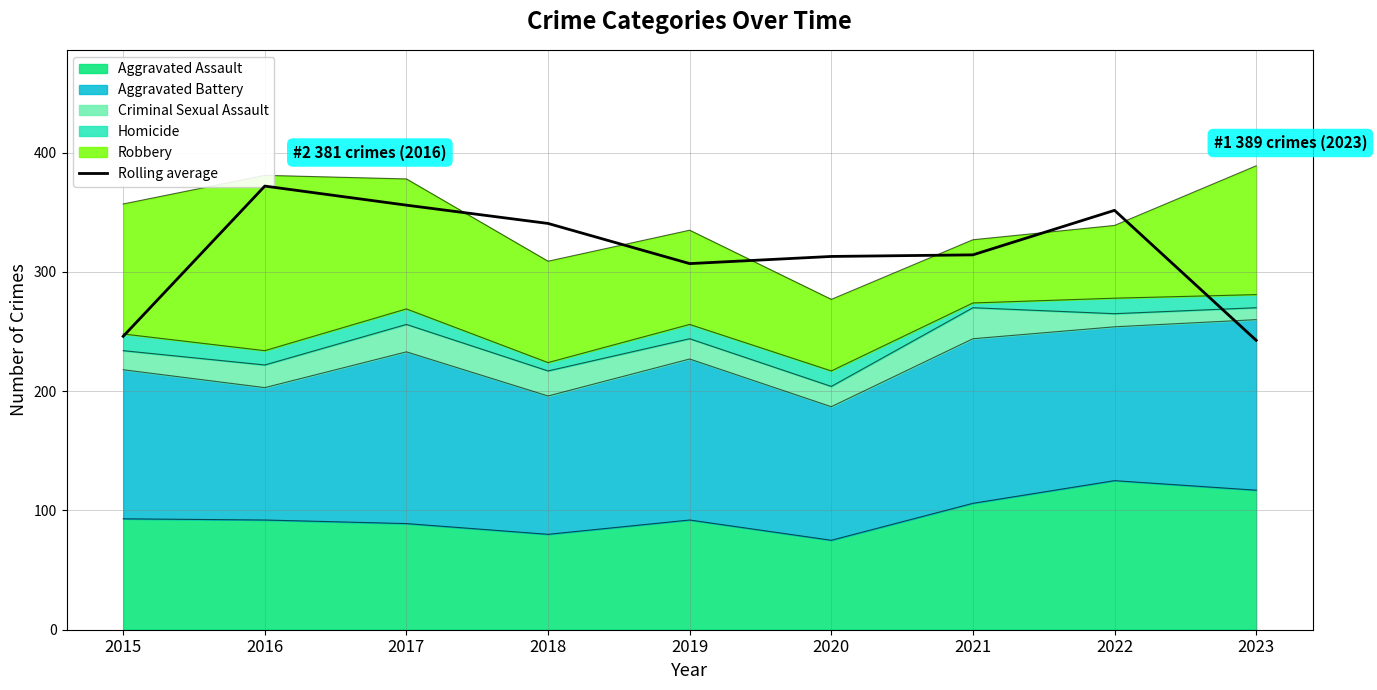

How many data points are above 314?

5